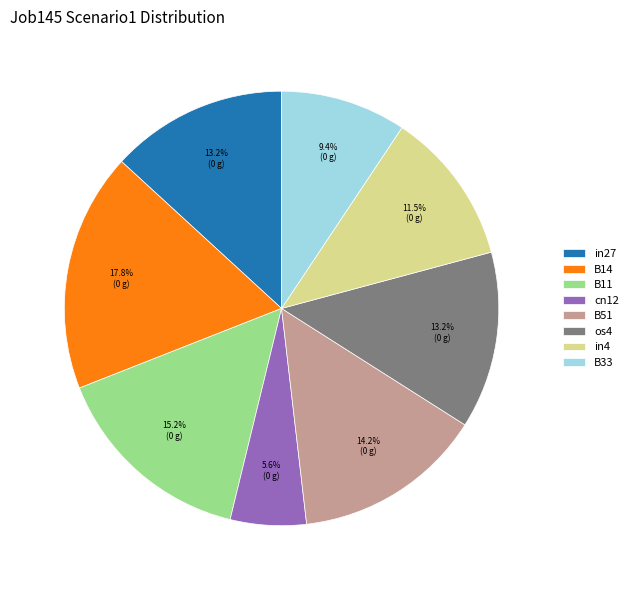

What percentage is NOT represented by cn12?

94.4%